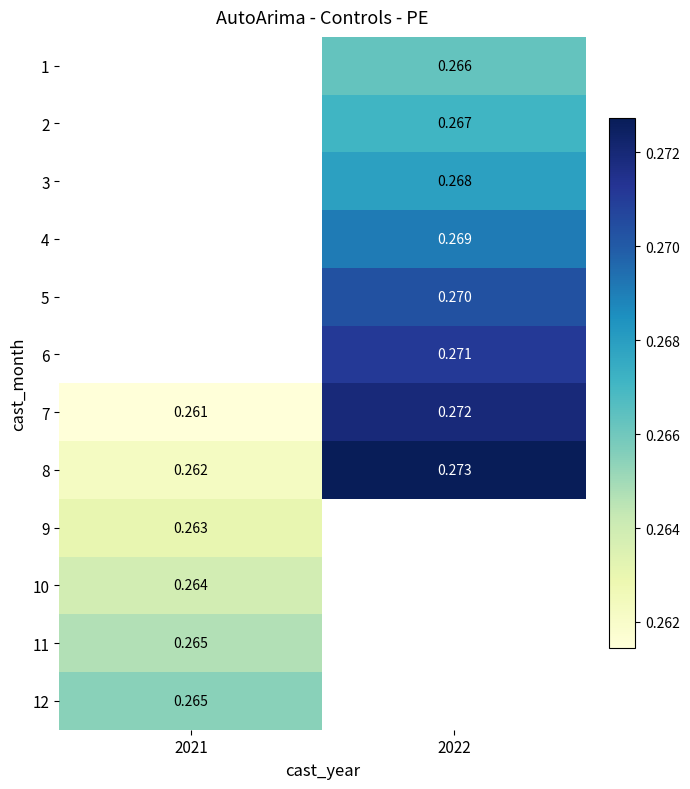

What is the maximum value shown in the chart?

0.3